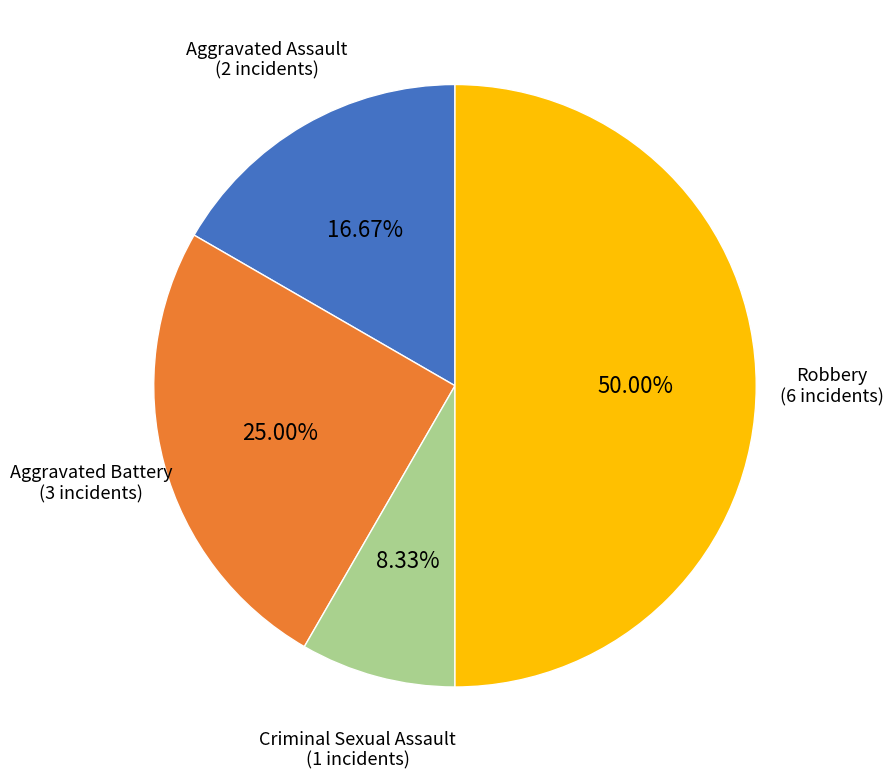

The Aggravated Battery slice represents 25% of the pie. True or false?

True